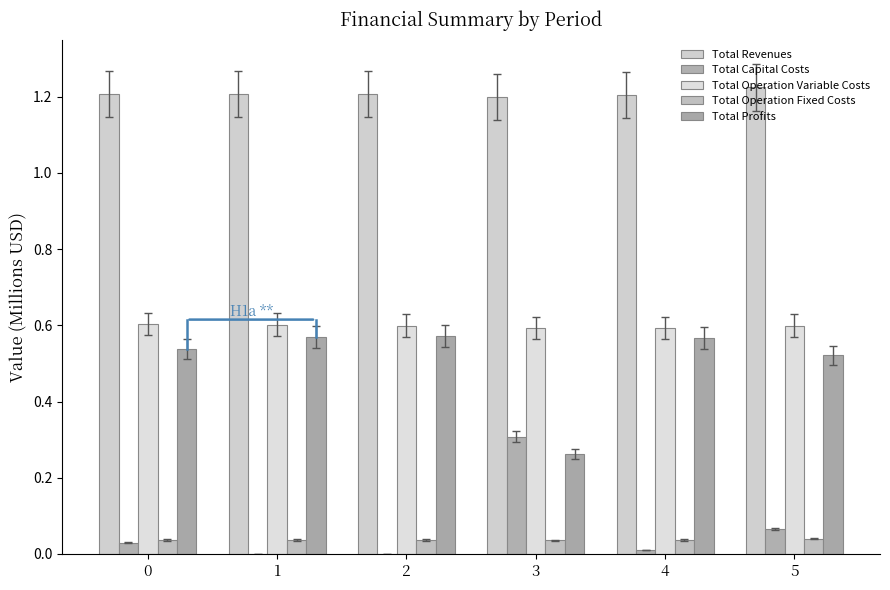

Rank the series by their maximum value, from highest to lowest.

Total Revenues, Total Operation Variable Costs, Total Profits, Total Capital Costs, Total Operation Fixed Costs